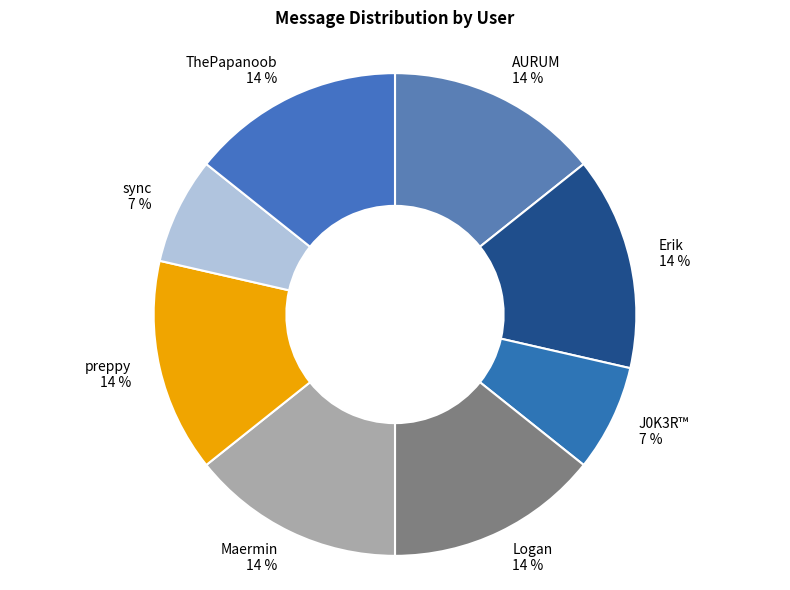

To the nearest percent, what percentage of the pie is ThePapanoob?

14%